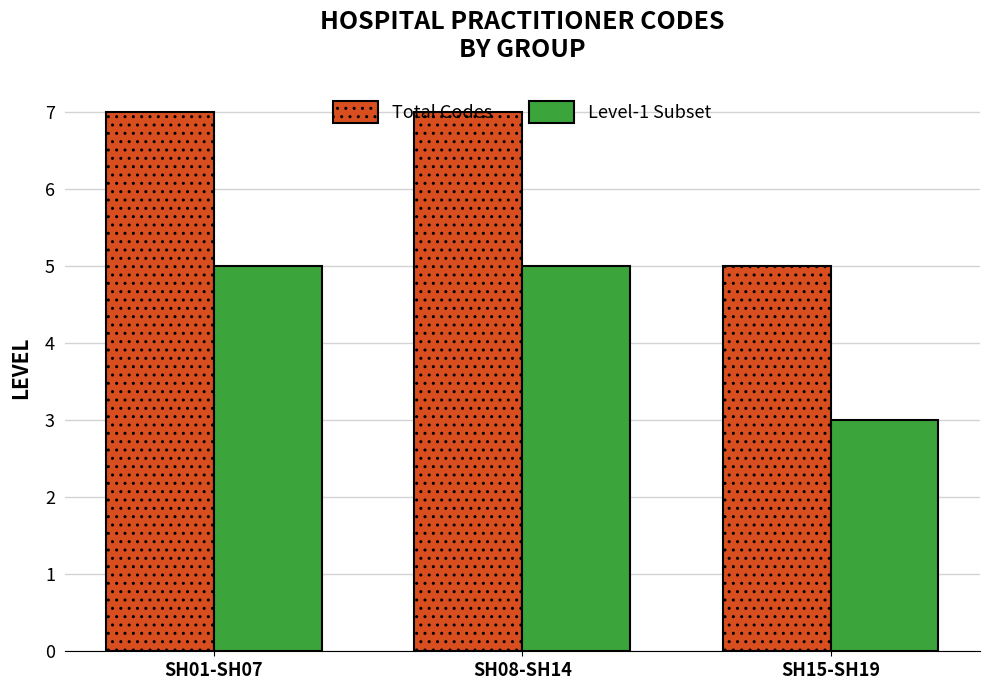

The value of Total Codes at SH15-SH19 is 2. True or false?

False